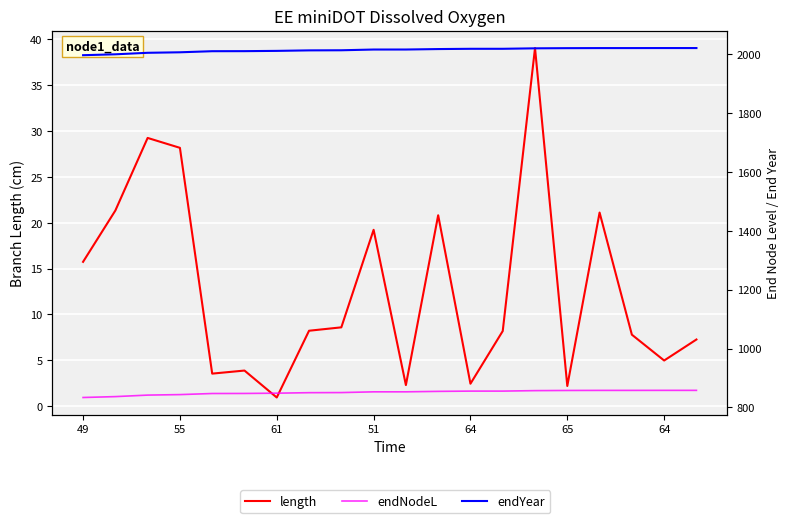

At 17, list the series in order from largest to smallest.

endYear, endNodeL, length